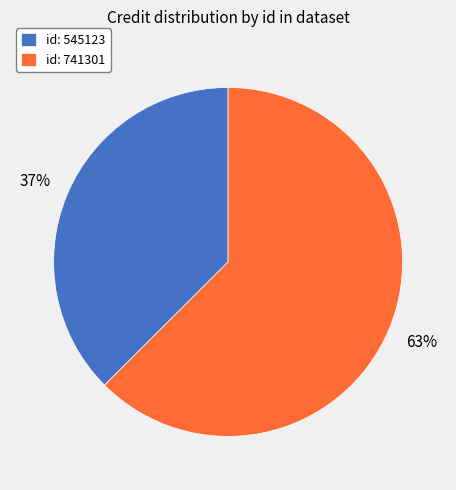

Which slice is the largest?

id: 741301